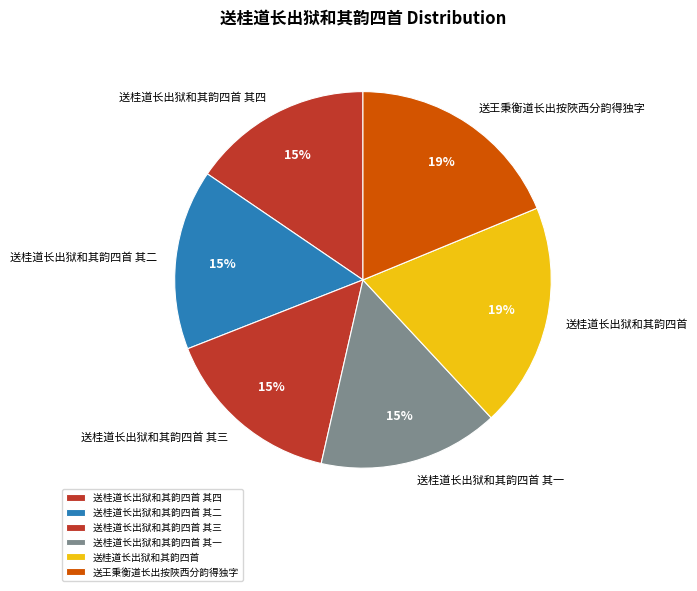

How many slices are in this pie chart?

6